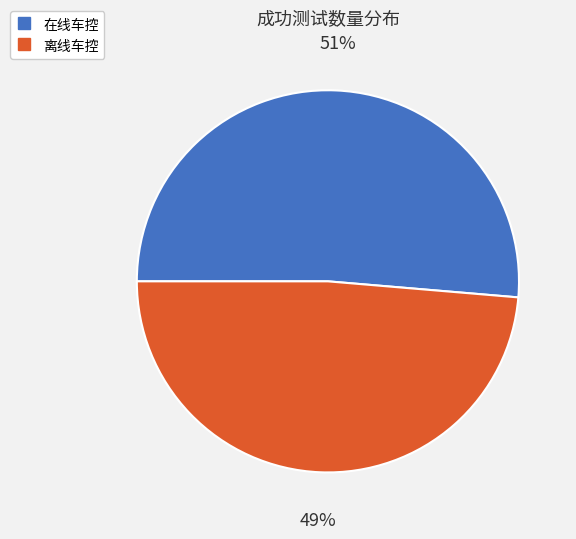

To the nearest percent, what is the average slice percentage?

50%